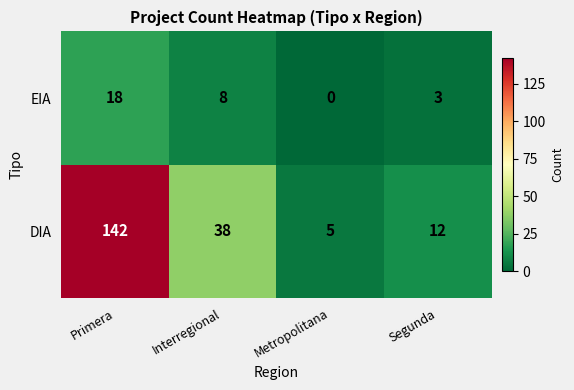

At which category is the sum across all series the highest?

Primera